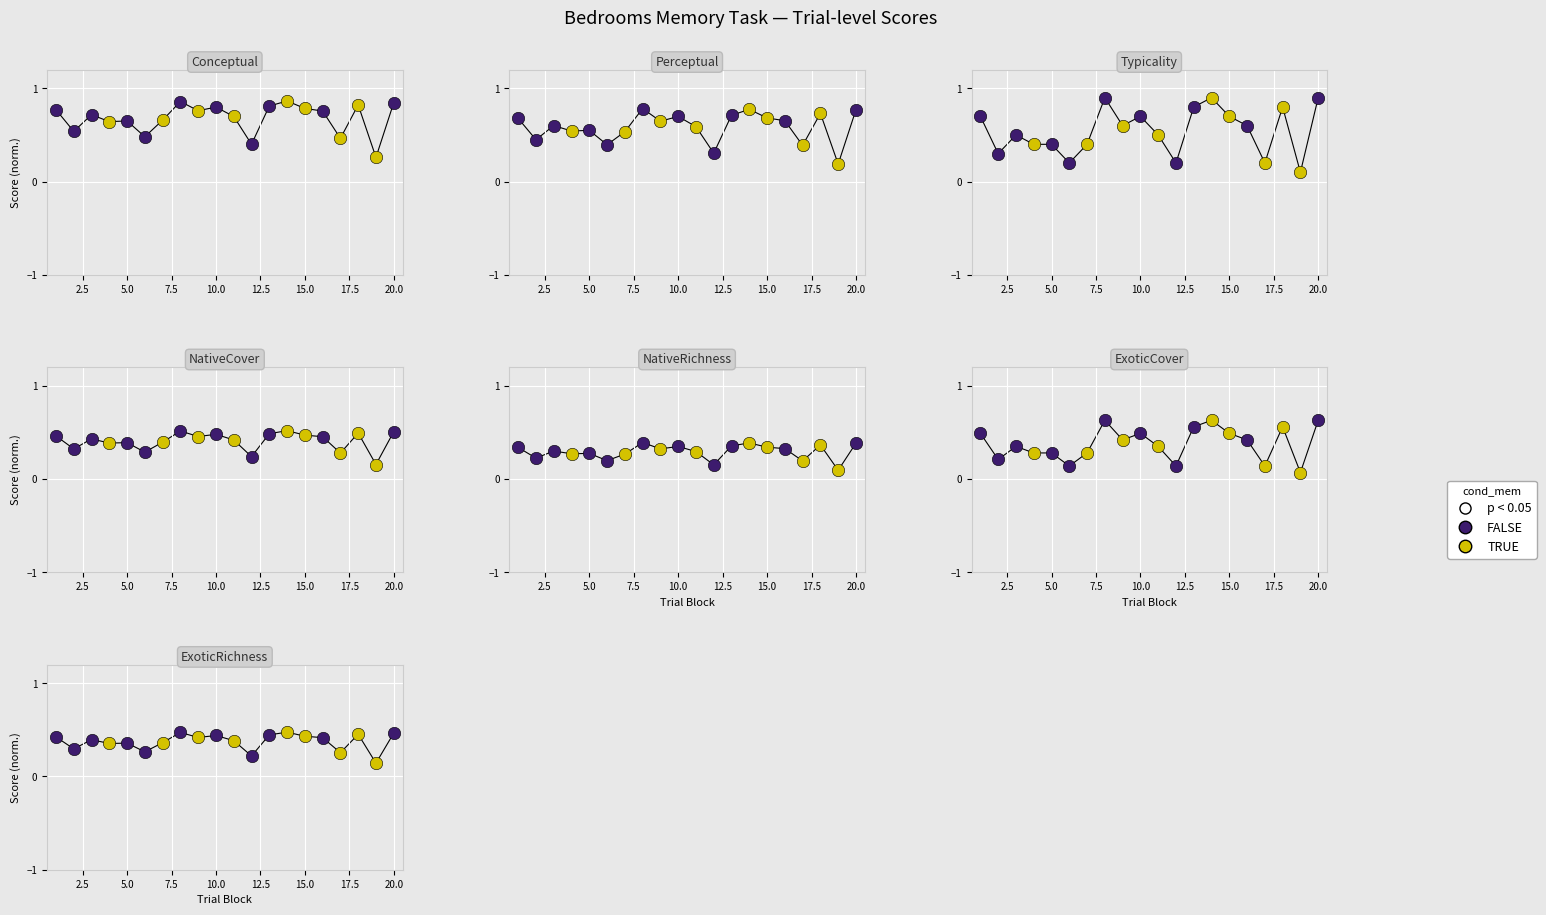

Which series has the largest total across all categories?

conceptual